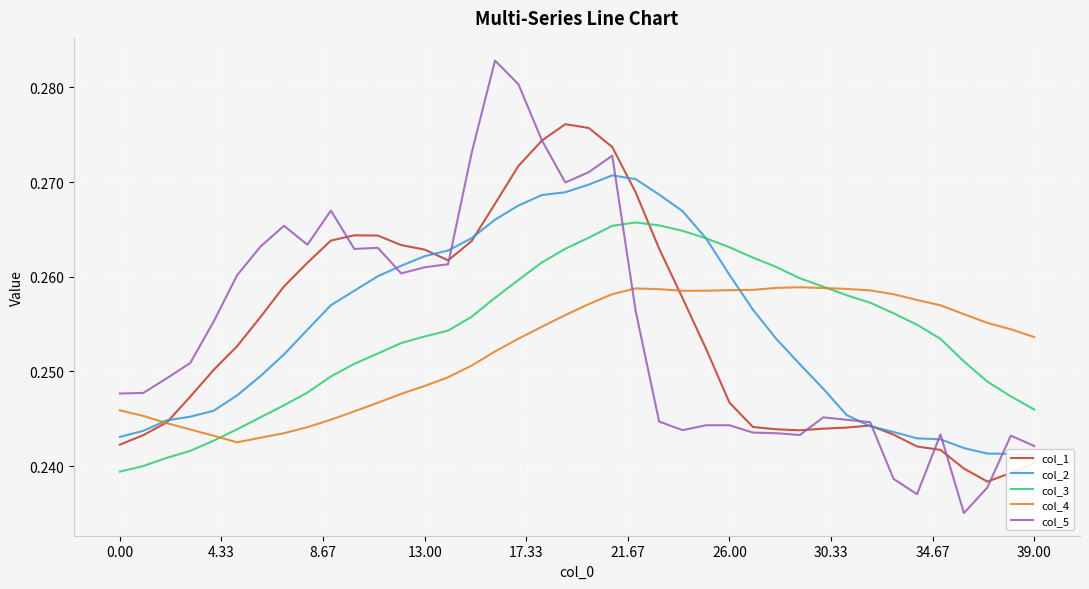

The col_1 series shows 0.1 at 26.00. True or false?

False